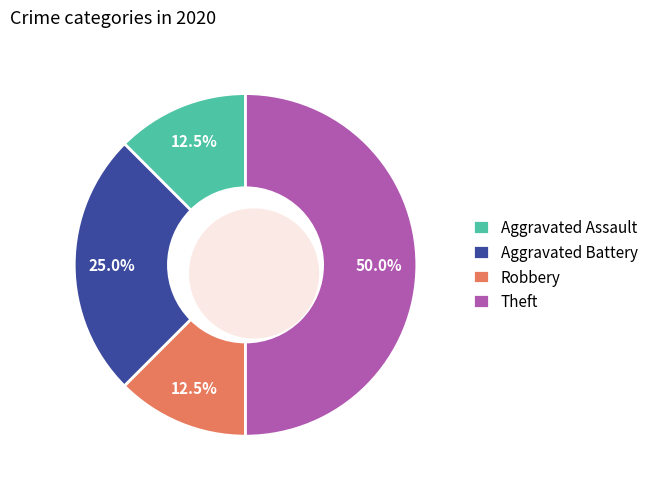

How much of the chart is everything except Aggravated Battery?

75.0%